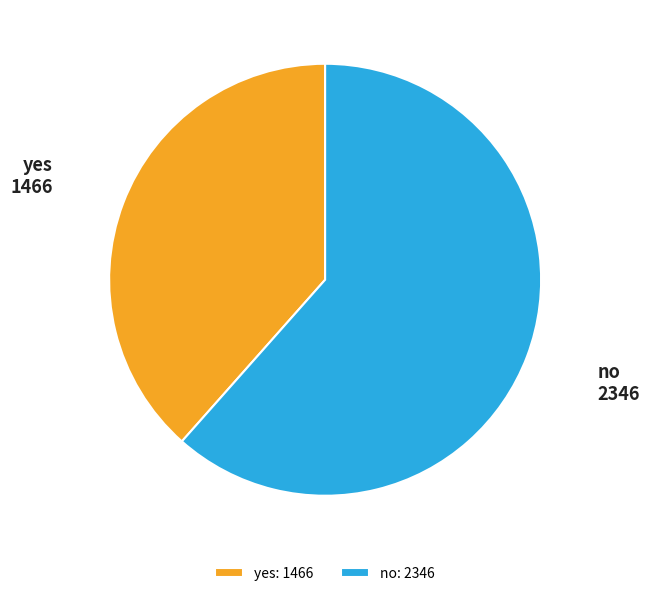

Is it true that no is 62% of the pie?

True